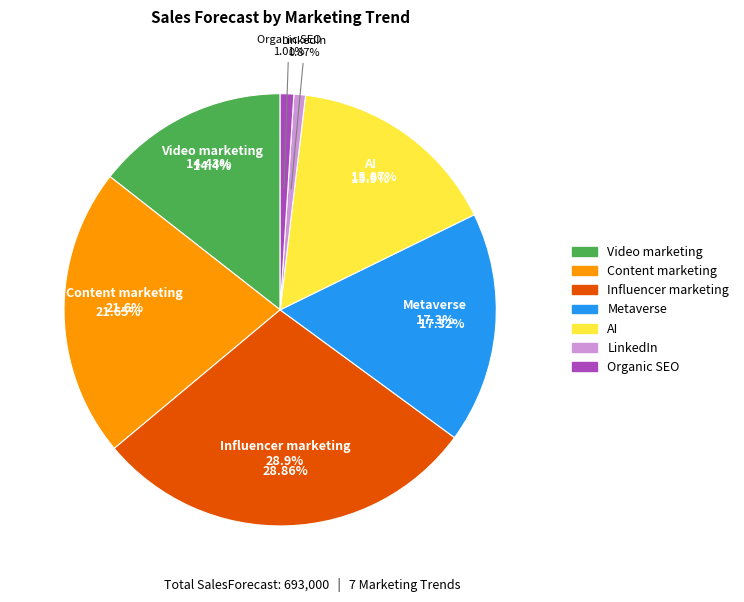

To the nearest percent, what percentage of the pie is Influencer marketing?

29%